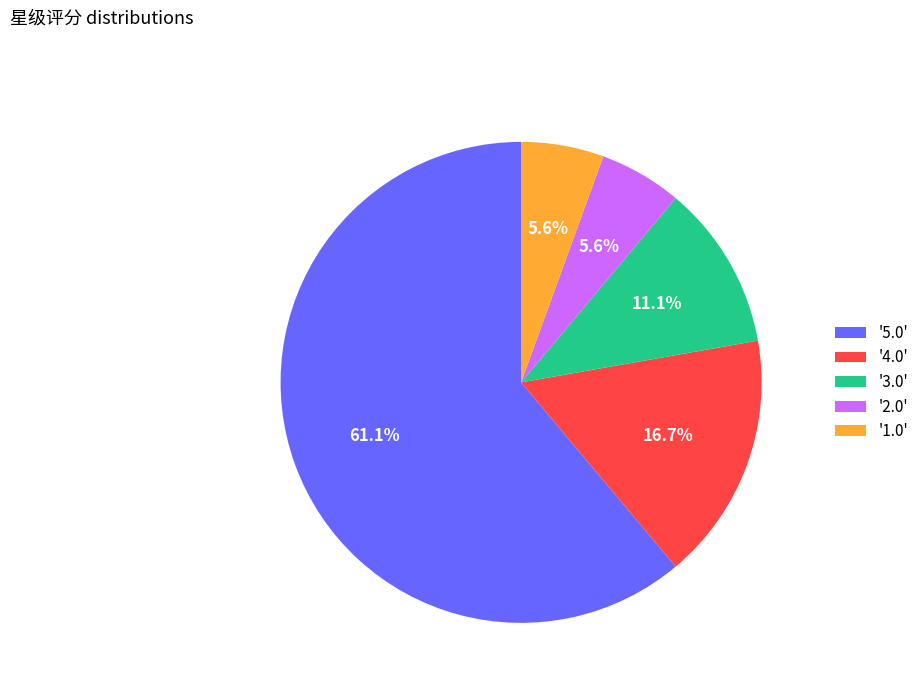

Do '4.0' and '1.0' together represent more than half of the pie?

No